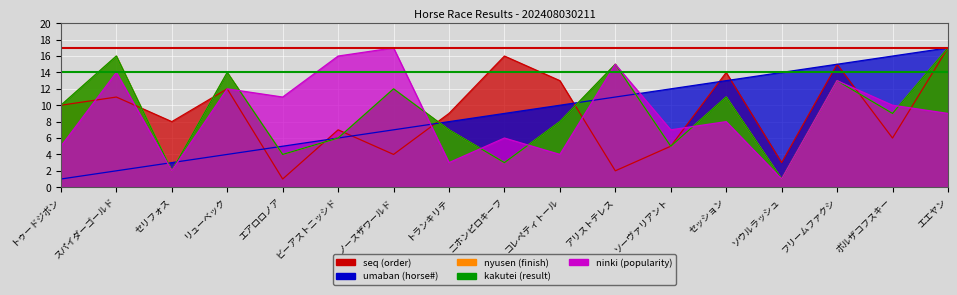

What is the highest value of the umaban series?

17